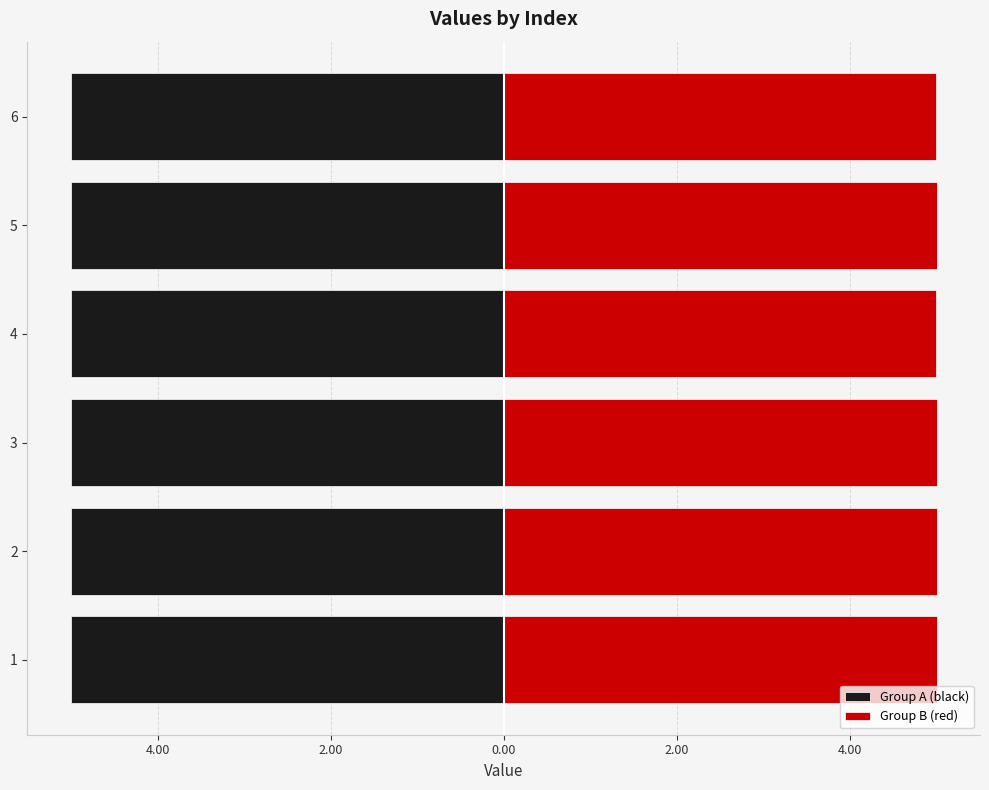

List the series in order of their overall mean, lowest first.

Group A (black), Group B (red)